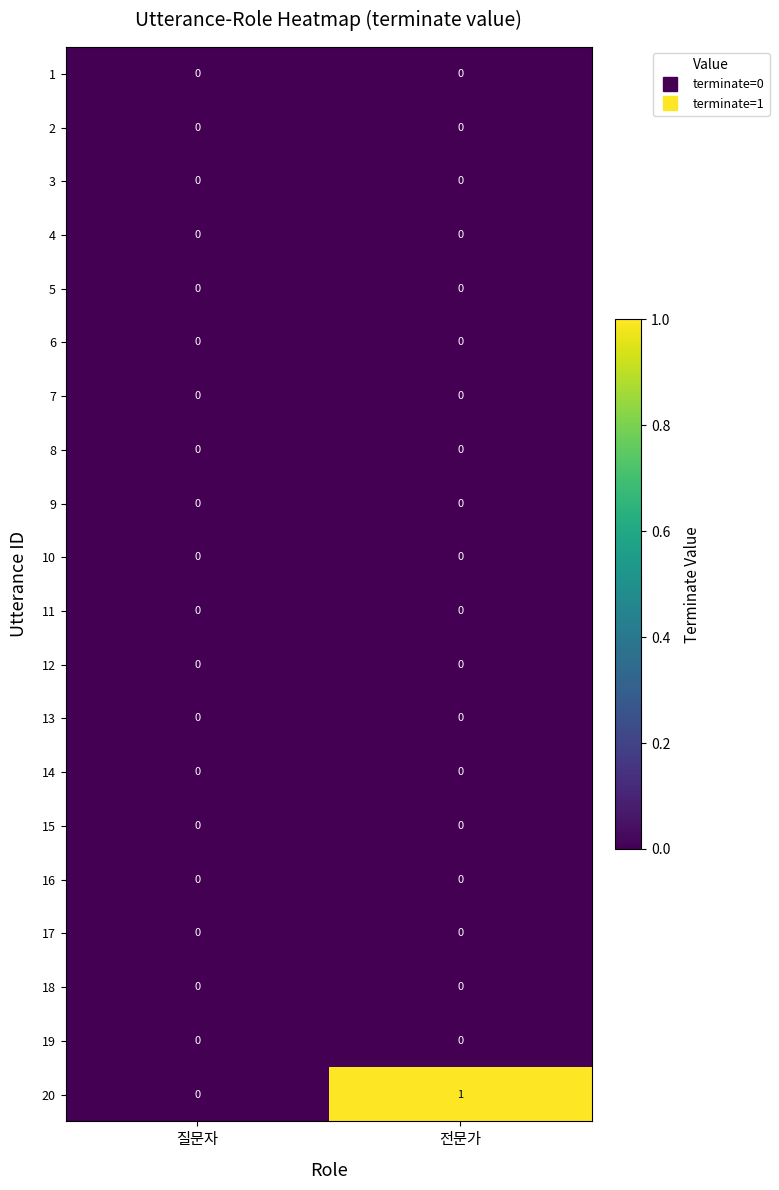

Is it true that 20 equals 1 at 전문가?

True